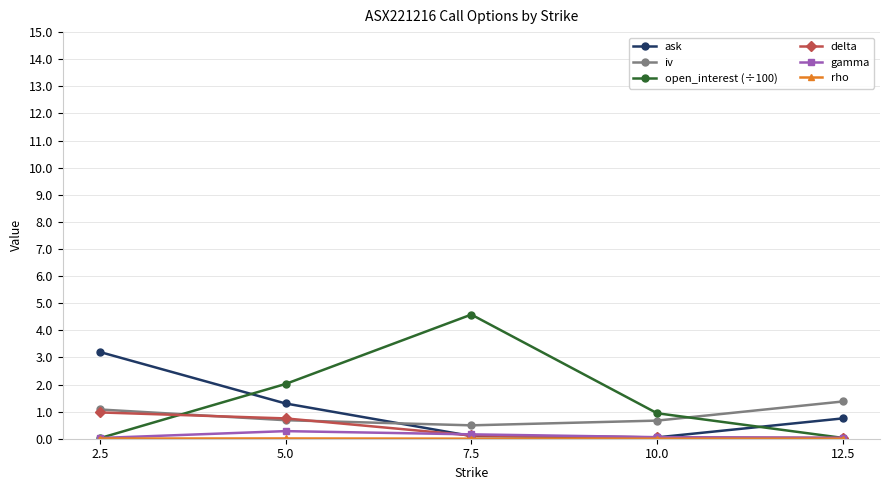

What is the difference between the second highest and second lowest values in the gamma series?

0.1